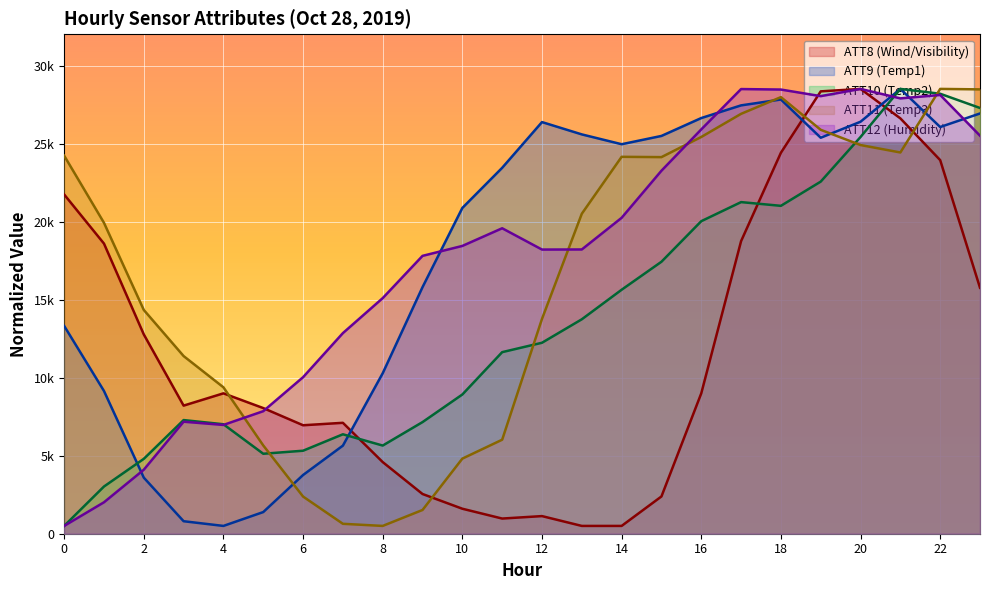

True or false: ATT12 and ATT10 cross at least once.

True